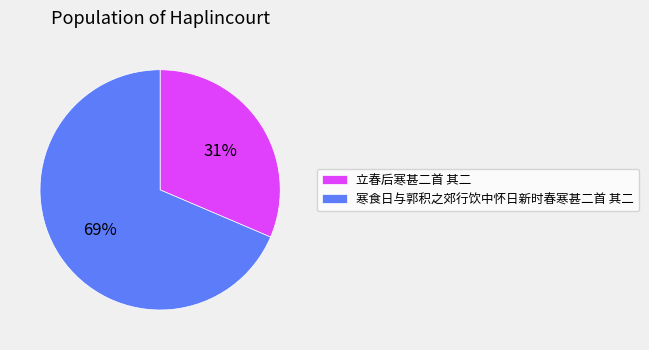

What percentage is the 立春后寒甚二首 其二 slice, to the nearest percent?

31%